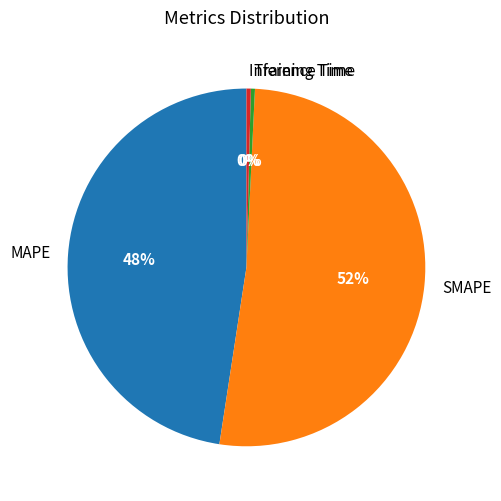

What is the largest slice in the pie chart?

SMAPE